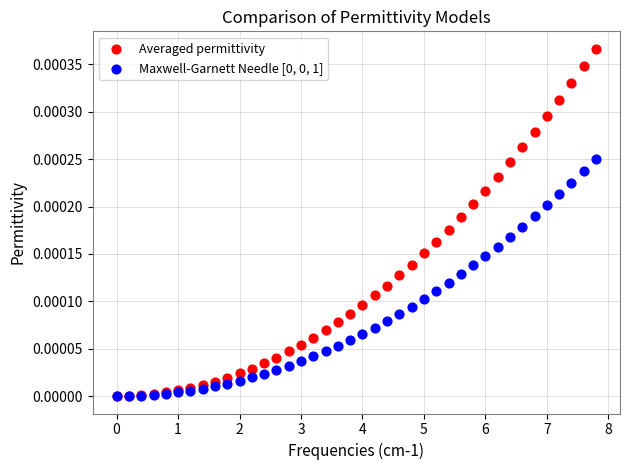

Which series reaches the maximum Y coordinate?

Averaged permittivity